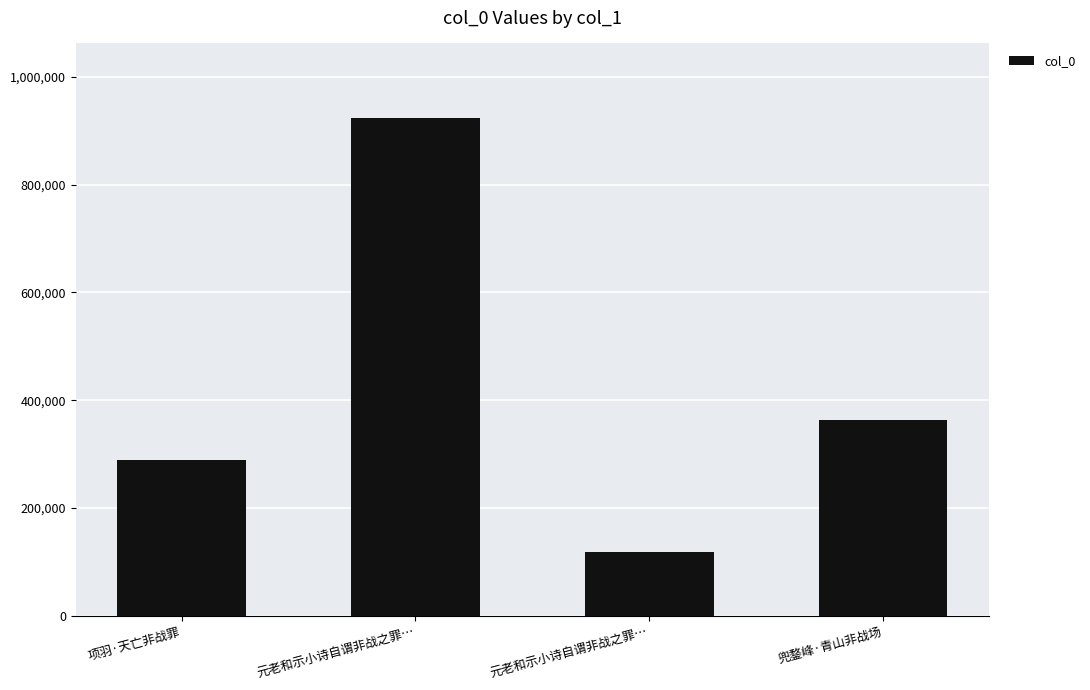

What is the smallest value displayed?

117923